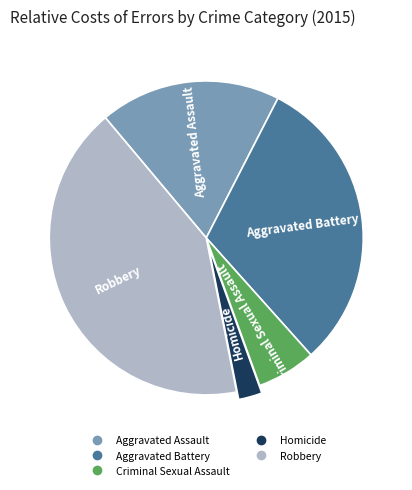

What is the largest slice in the pie chart?

Robbery